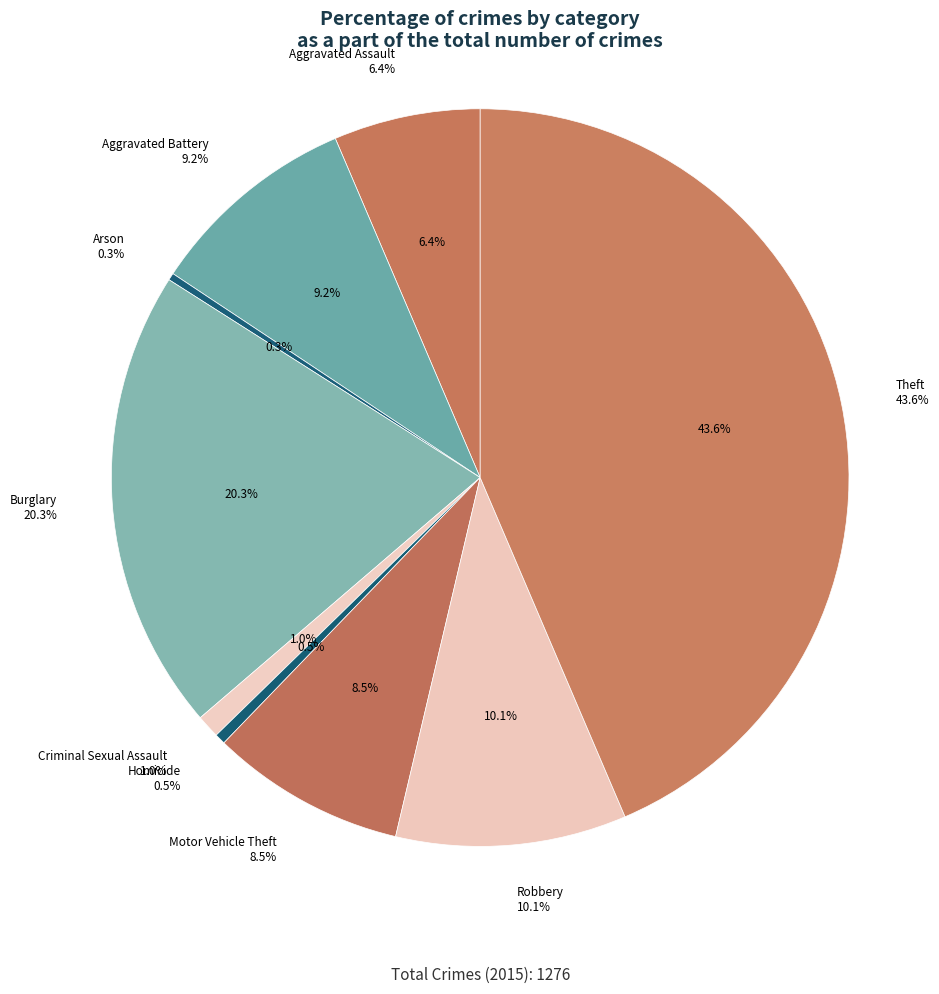

What percentage is the Aggravated Assault slice, to the nearest percent?

6%